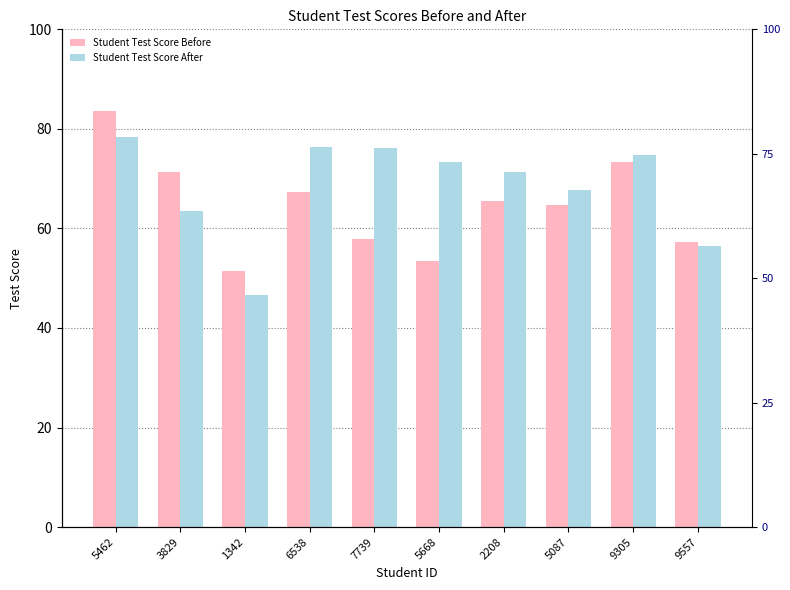

The value of Student Test Score Before at 5087 is 29.5. True or false?

False